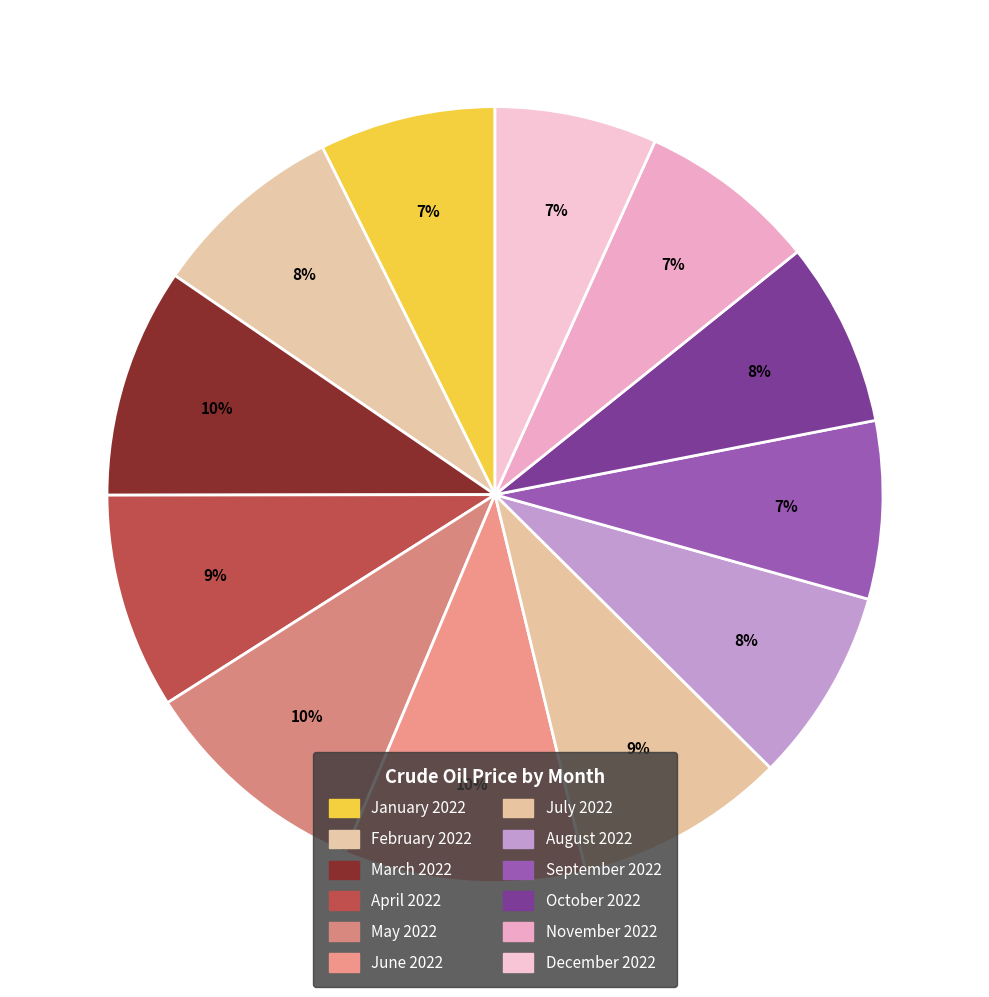

To the nearest percent, what is the combined percentage of November 2022 and August 2022?

16%